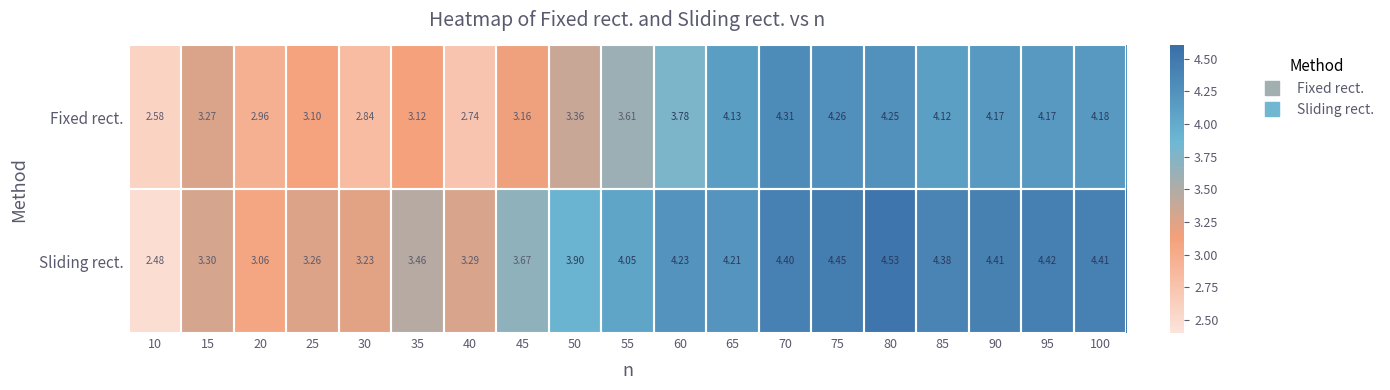

Is the value of Sliding rect. at 25 greater than the value of Fixed rect. at 20?

Yes